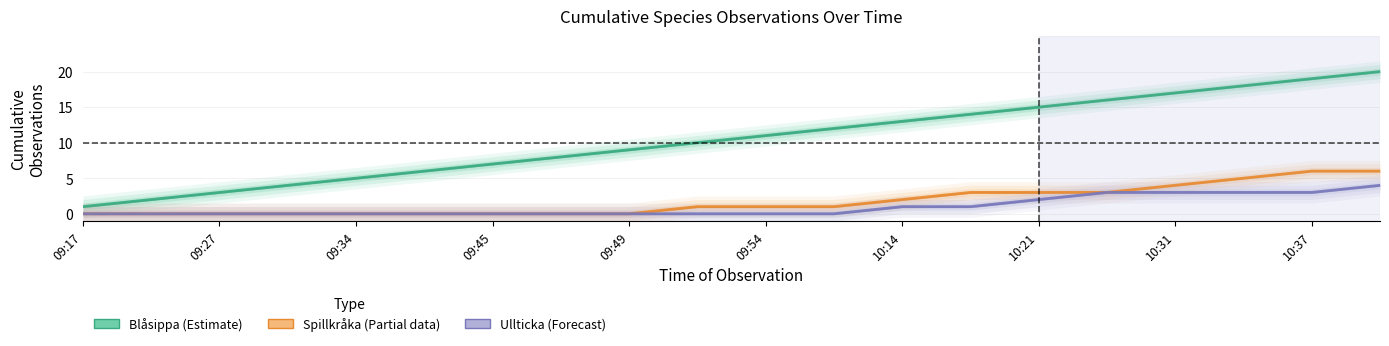

What is the average value of the Blåsippa series?

10